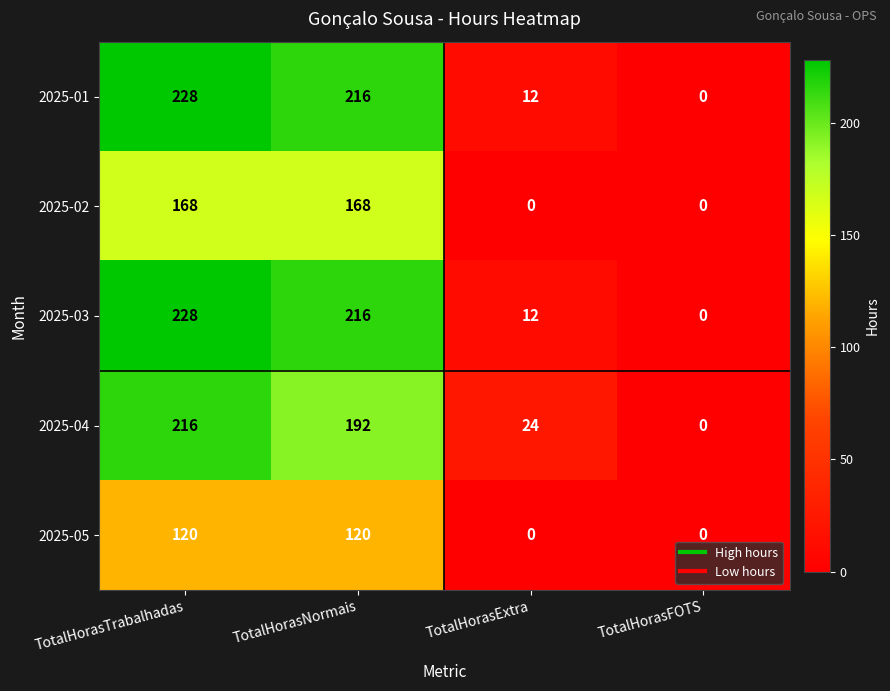

Read the 2025-05 value at TotalHorasTrabalhadas, to the nearest 5.

120